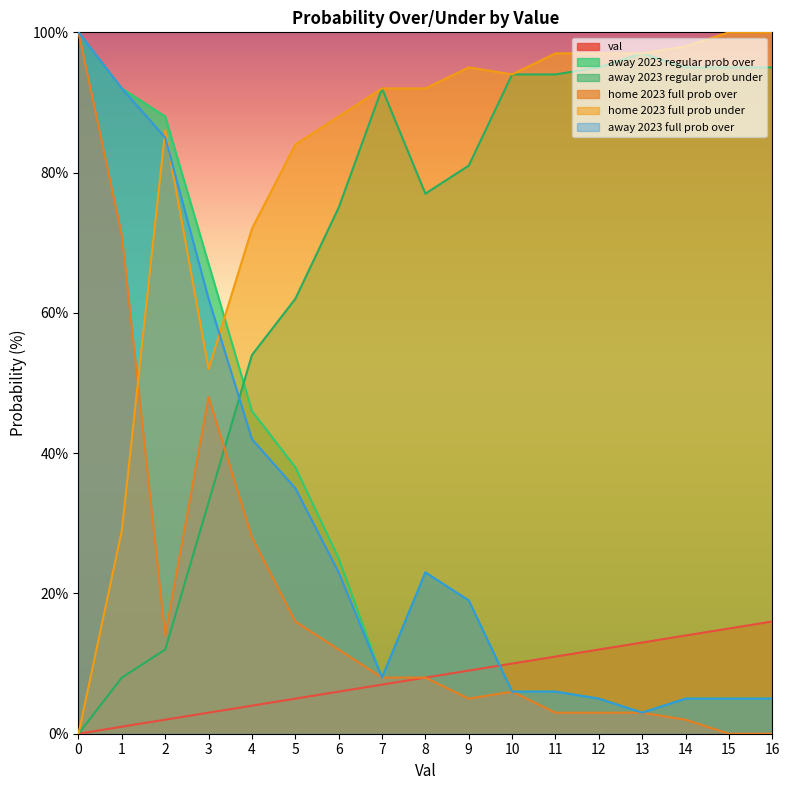

Reading right to left, extract all data points from this chart.

val: 16=16	15=15	14=14	13=13	12=12	11=11	10=10	9=9	8=8	7=7	6=6	5=5	4=4	3=3	2=2	1=1	0=0
away 2023 regular prob over: 16=5	15=5	14=5	13=3	12=5	11=6	10=6	9=19	8=23	7=8	6=25	5=38	4=46	3=67	2=88	1=92	0=100
away 2023 regular prob under: 16=95	15=95	14=95	13=97	12=95	11=94	10=94	9=81	8=77	7=92	6=75	5=62	4=54	3=33	2=12	1=8	0=0
home 2023 full prob over: 16=0	15=0	14=2	13=3	12=3	11=3	10=6	9=5	8=8	7=8	6=12	5=16	4=28	3=48	2=14	1=71	0=100
home 2023 full prob under: 16=100	15=100	14=98	13=97	12=97	11=97	10=94	9=95	8=92	7=92	6=88	5=84	4=72	3=52	2=86	1=29	0=0
away 2023 full prob over: 16=5	15=5	14=5	13=3	12=5	11=6	10=6	9=19	8=23	7=8	6=23	5=35	4=42	3=62	2=85	1=92	0=100